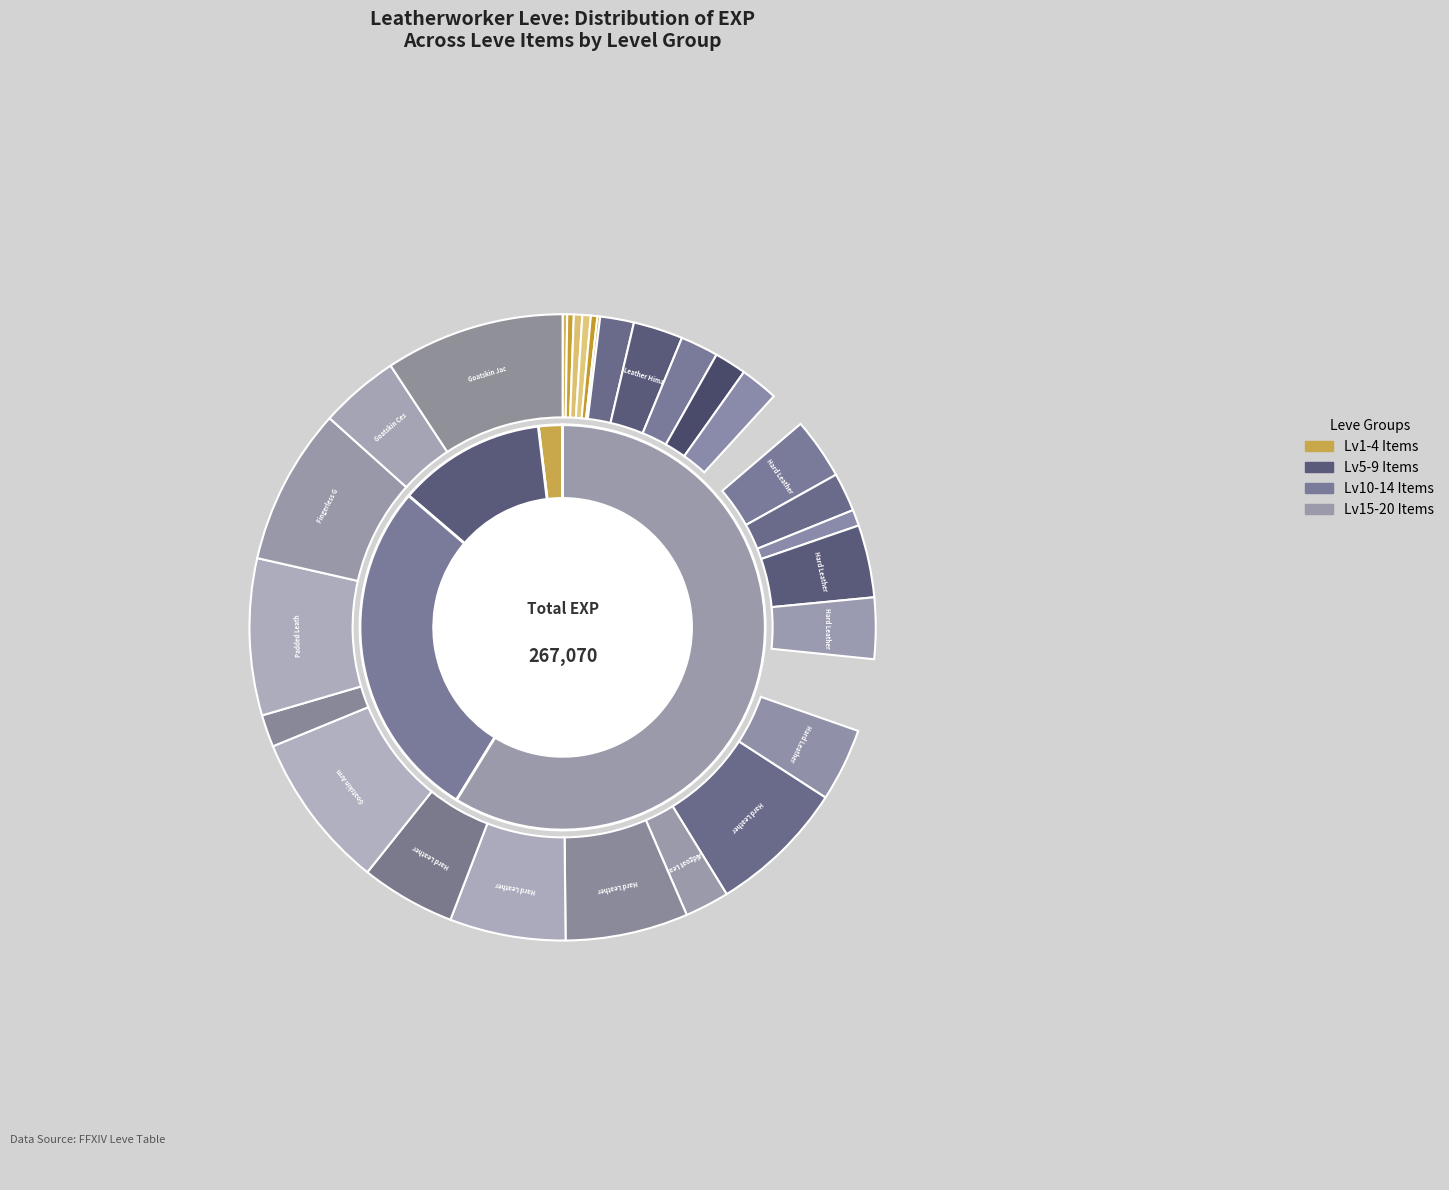

Rank the categories by value from highest to lowest.

Goatskin Jacket, Goatskin Armguards, Padded Leather Duckbills, Fingerless Goatskin Gloves, Hard Leather Skullcap, Hard Leather Wristbands, Hard Leather Espadrilles, Hard Leather Ringbands, Goatskin Cesti, Hard Leather Choker, Hard Leather Harness, Leather Targe, Hard Leather Shoes, Hard Leather Caligae, Leather Himantes, Aldgoat Leather, Hard Leather Wristguards, Leather Leggings, Hard Leather Pot Helm, Fingerless Leather Gloves, Leather Wristbands, Aldgoat Leather (20), Leather Mitts, Hard Leather, Leather Duckbills, Leather Duckbills of Gathering, Leather Wristguards, Leather Choker, Leather Calot, Leather